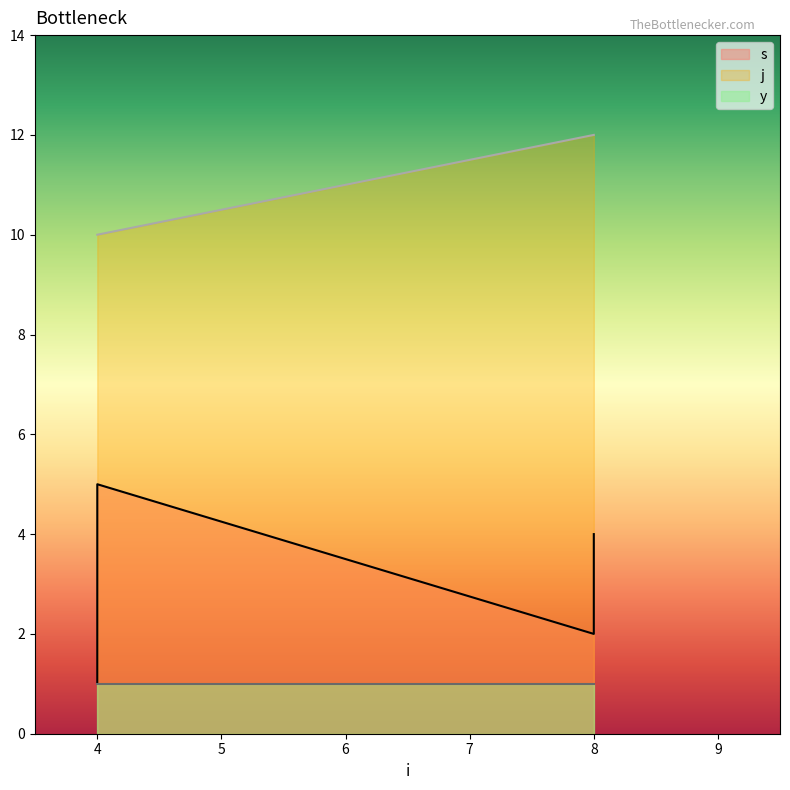

What is the difference between the second highest and second lowest values in the j series?

2